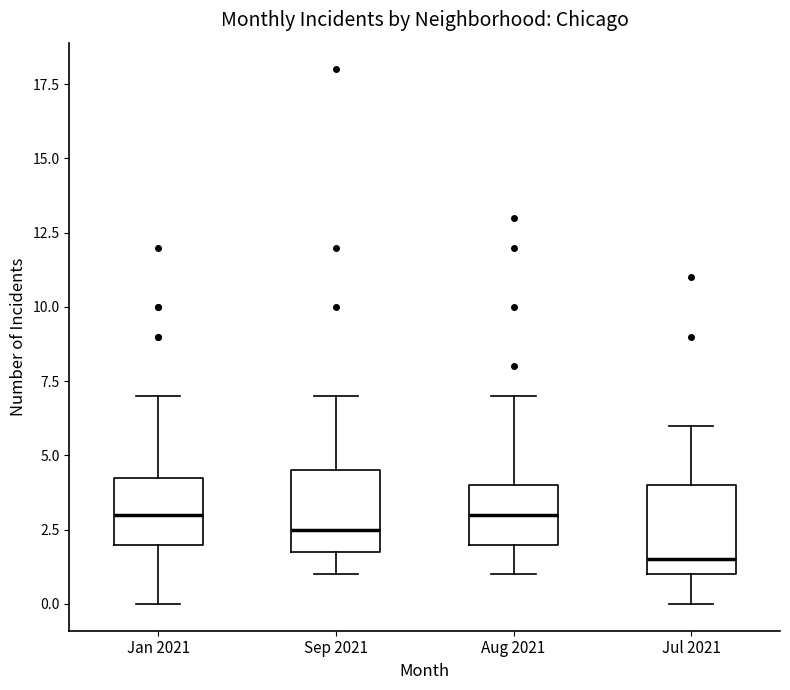

Reading left to right, transcribe this box plot: for each box, give where its median line is, the range the box spans, and where its two whiskers end, as read against the y-axis. The values are not printed on the chart, so give them approximately, as read against the axis.

Jan 2021: median 3.0, box 2.0 to 4.5, whiskers 0.0 to 7.0
Sep 2021: median 2.5, box 2.0 to 4.5, whiskers 1.0 to 7.0
Aug 2021: median 3.0, box 2.0 to 4.0, whiskers 1.0 to 7.0
Jul 2021: median 1.5, box 1.0 to 4.0, whiskers 0.0 to 6.0